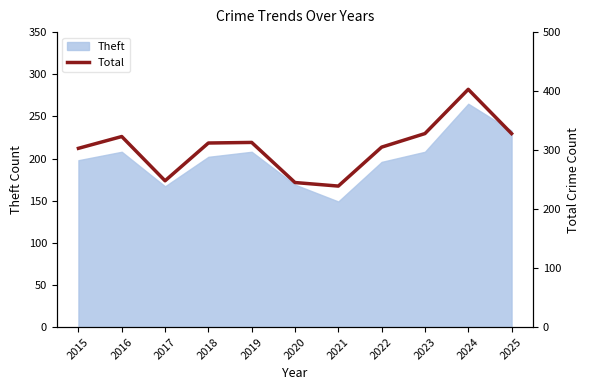

What is the smallest value displayed?

239